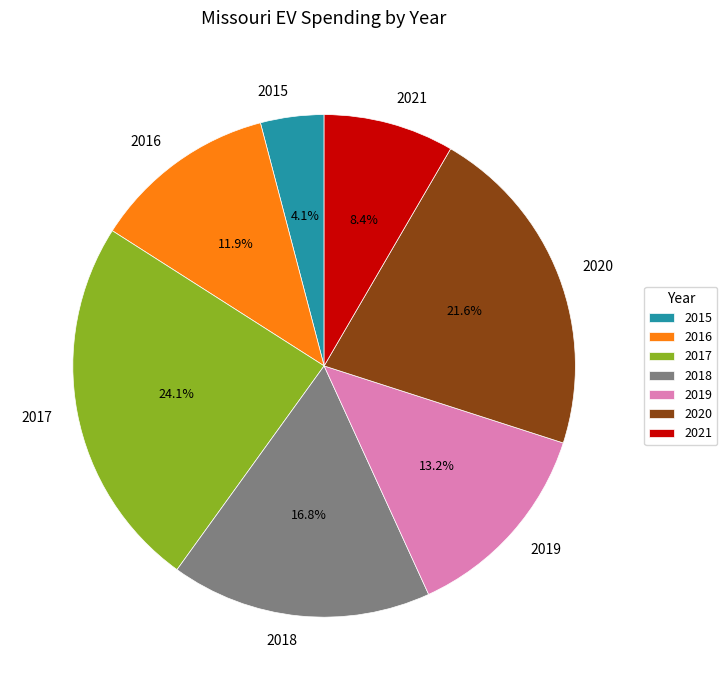

Is 2017 the majority of the pie?

No